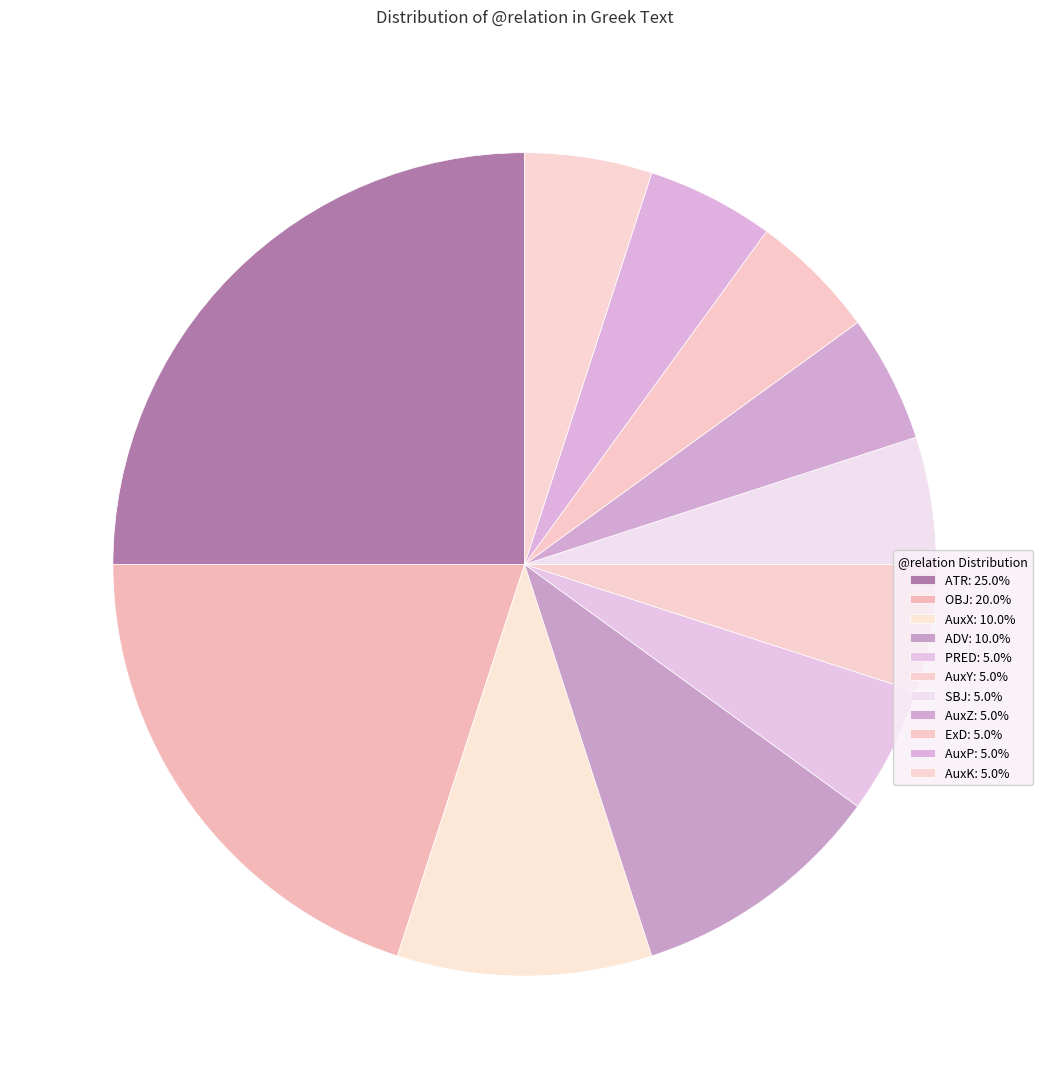

How many slices are in this pie chart?

11